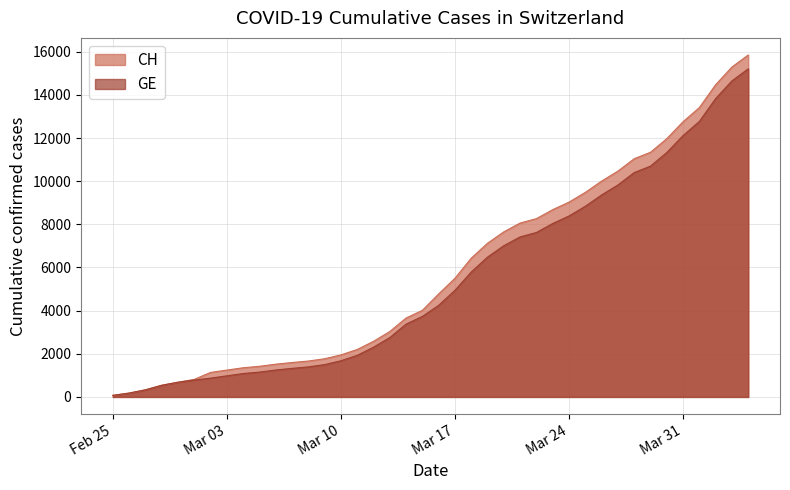

True or false: CH and GE cross at least once.

False